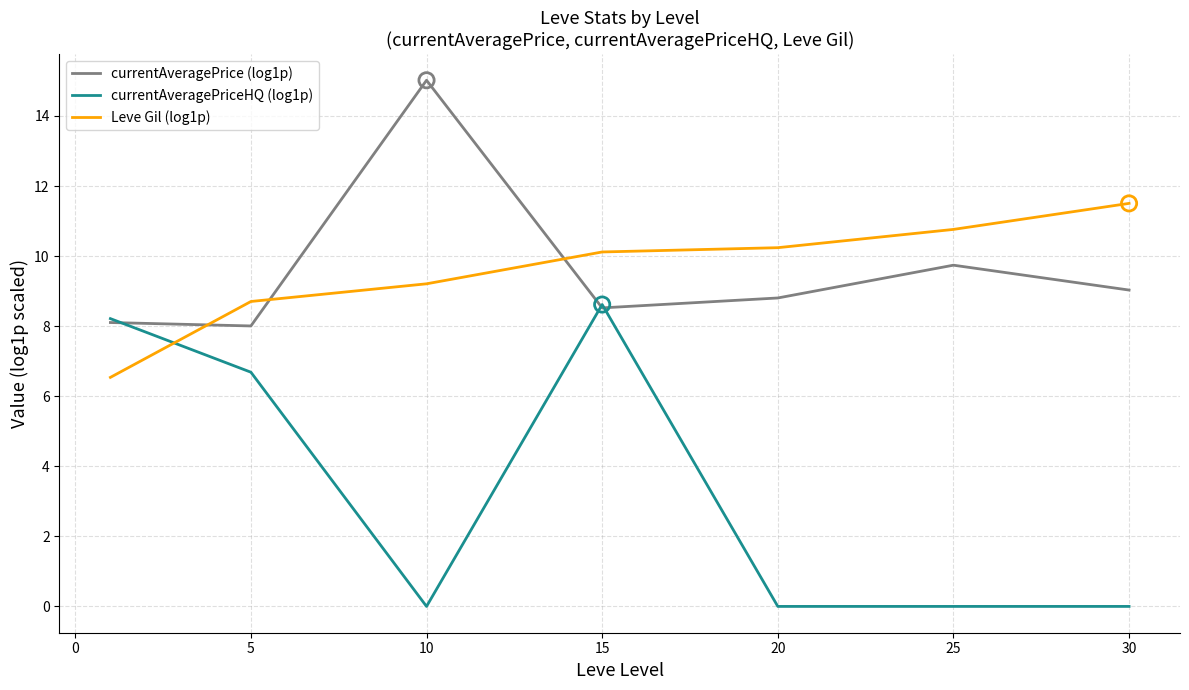

List the series in order of their peak value, lowest first.

currentAveragePriceHQ (log1p), Leve Gil (log1p), currentAveragePrice (log1p)